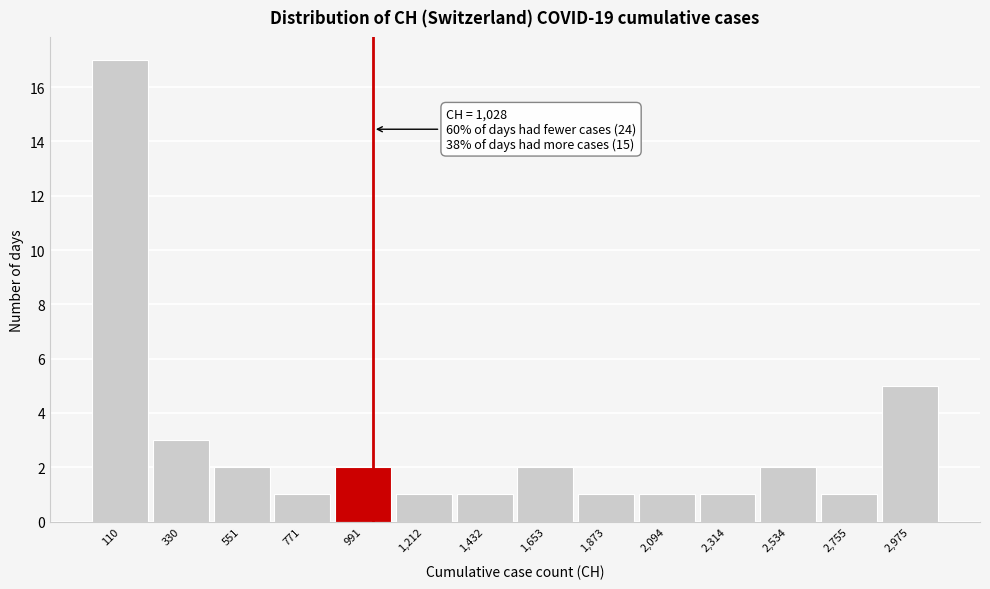

Which range on the x-axis has the tallest bar?

0 to 200